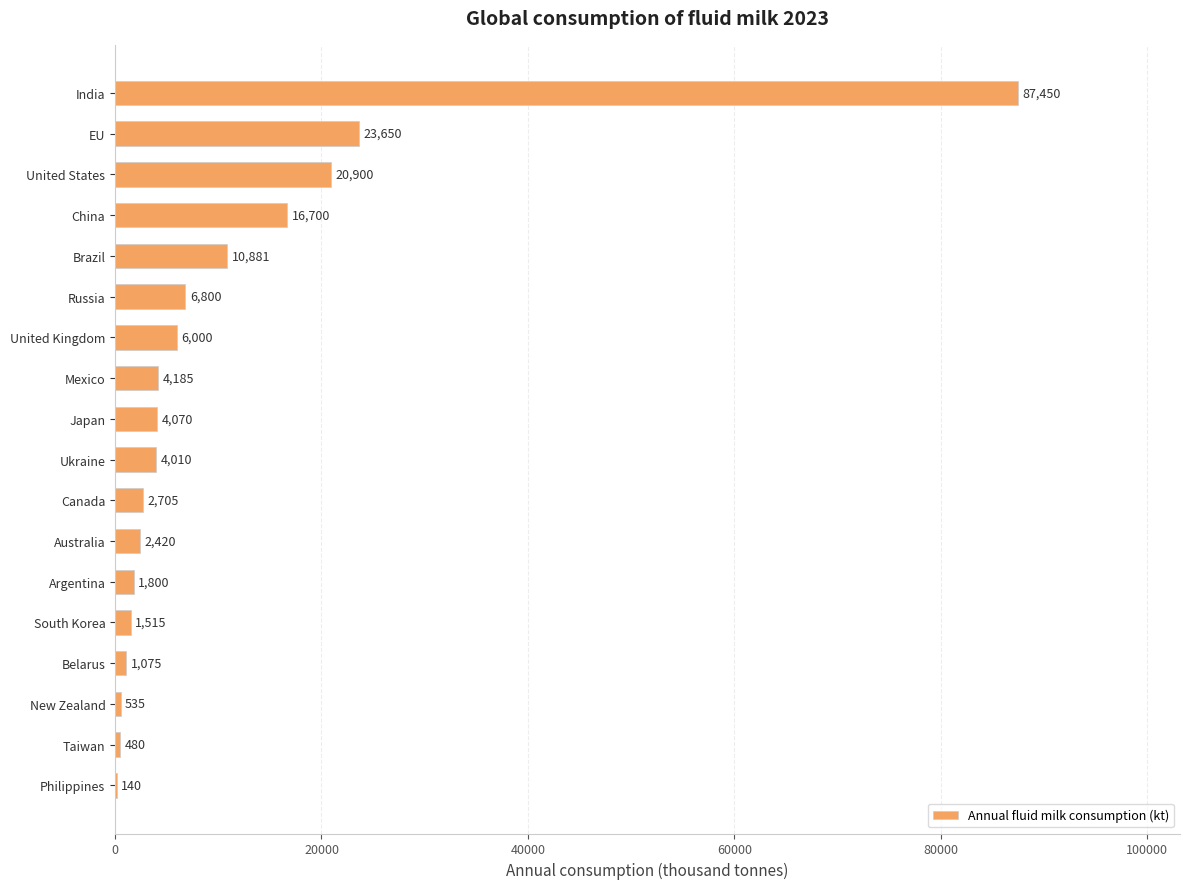

Which label corresponds to the largest value in the chart?

India